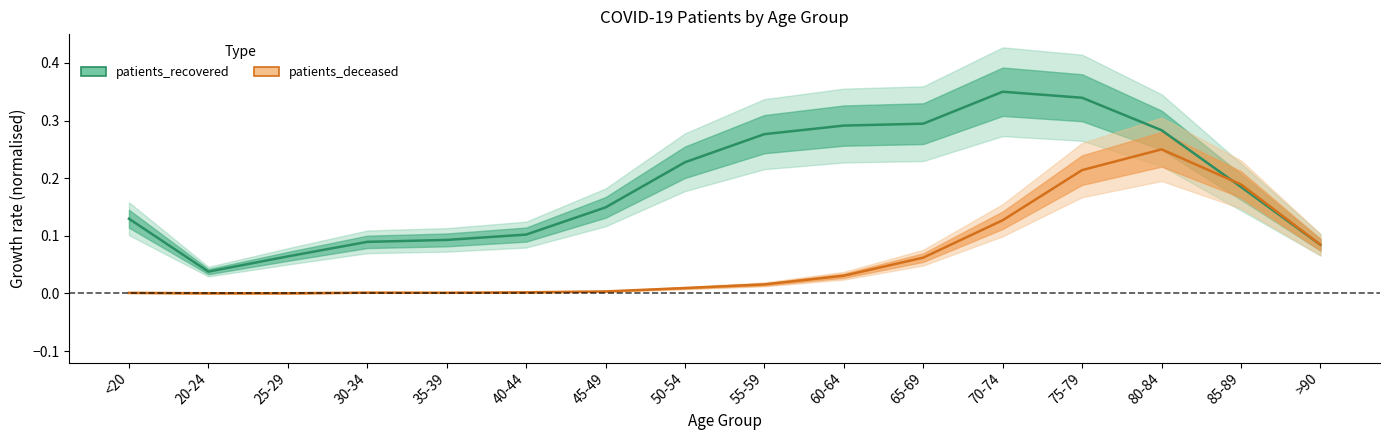

What position from the right is 70-74?

5